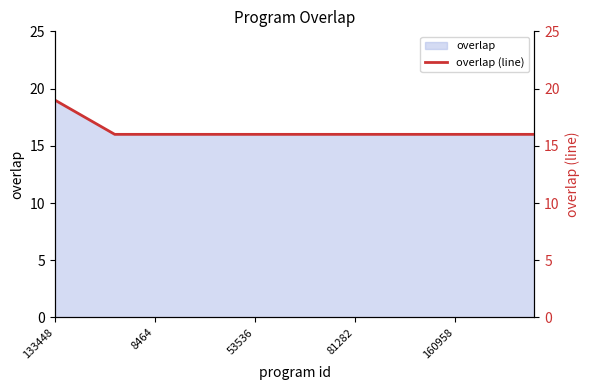

What is the highest value of the overlap series?

19